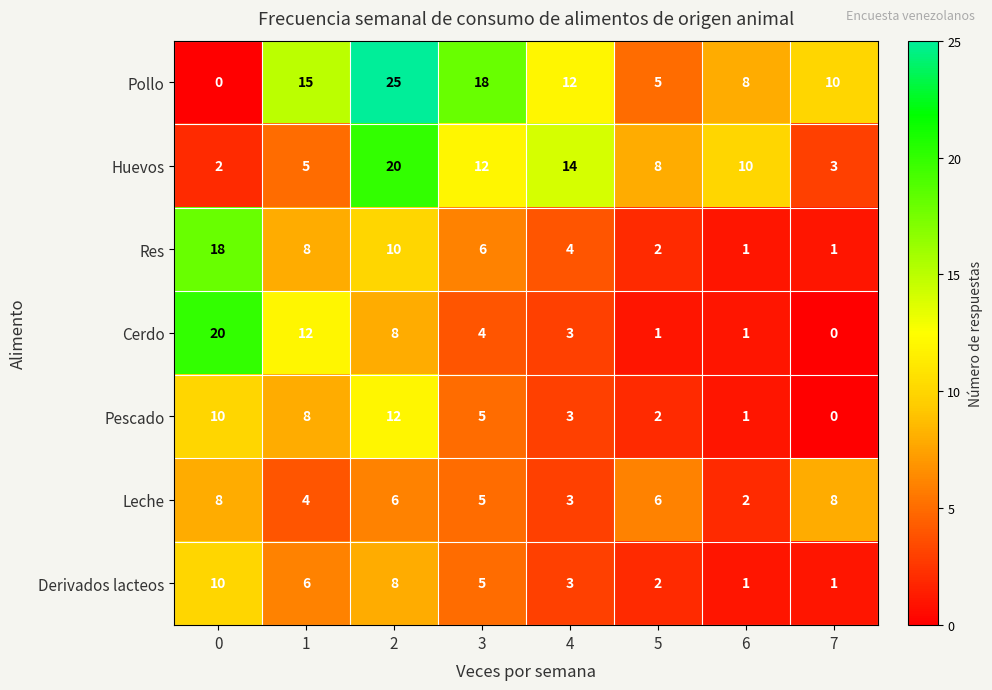

What is the sum of all Pescado values?

41